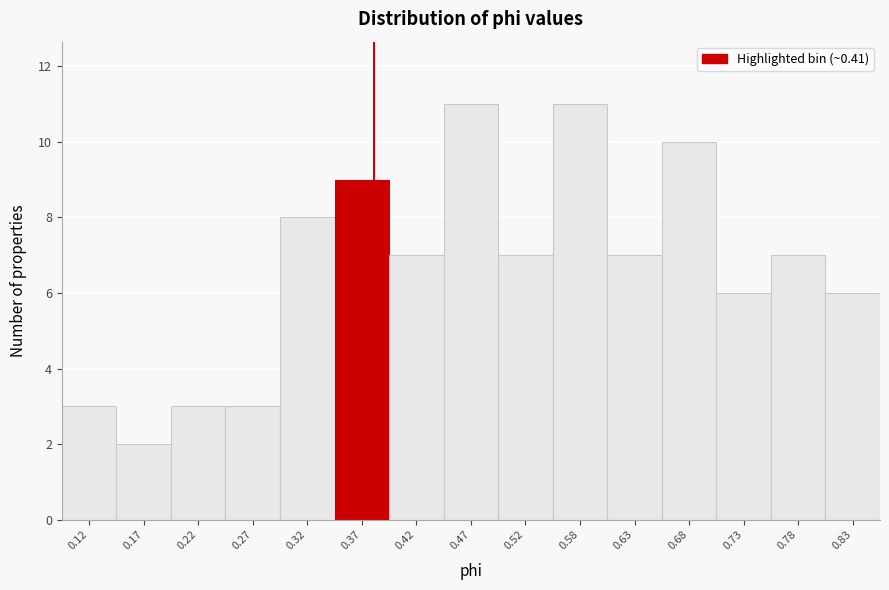

Reading left to right, transcribe all the data shown in this chart.

3	2	3	3	8	9	7	11	7	11	7	10	6	7	6